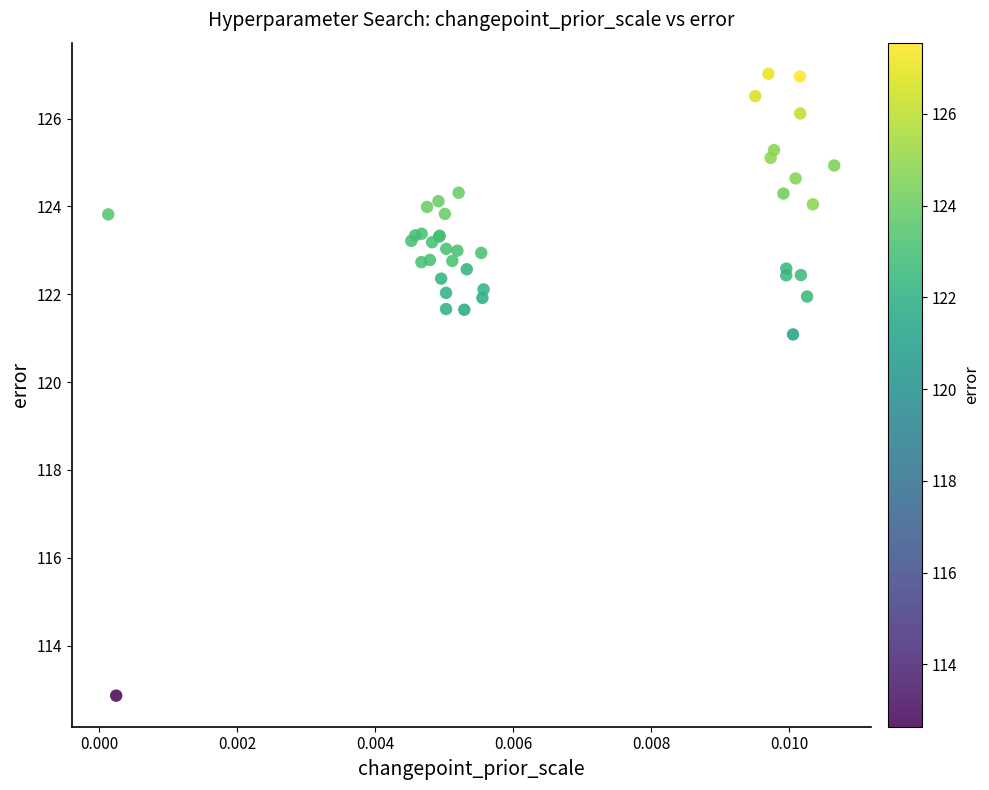

What Y value in the scatter plot is closest to 119?

121.1